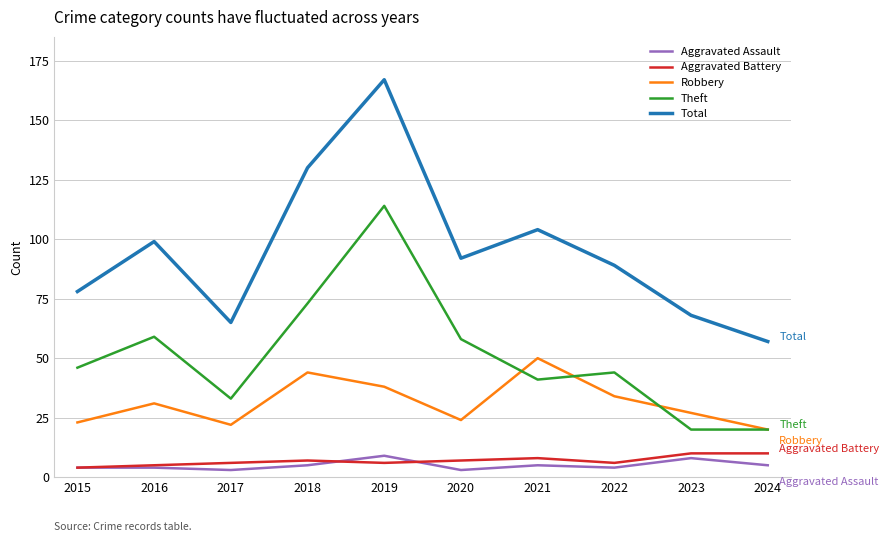

What is the spread (max minus min) of values at 2021?

99